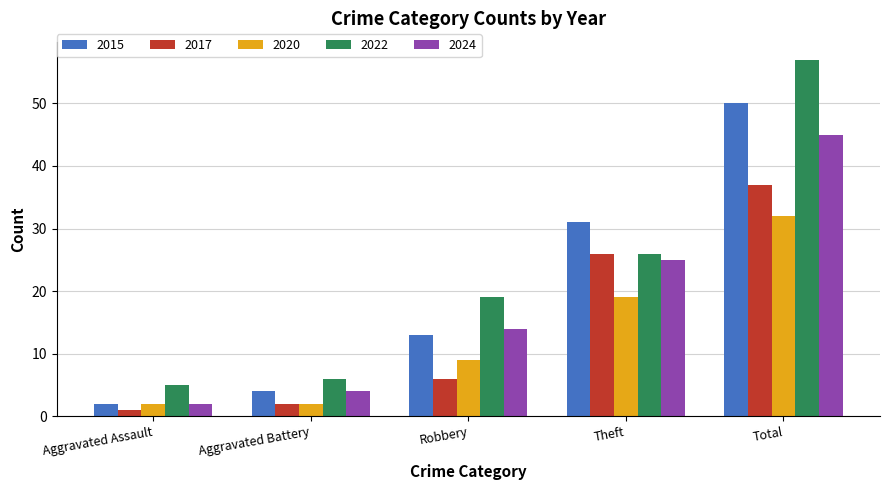

How many 2020 values are between 2 and 19?

4